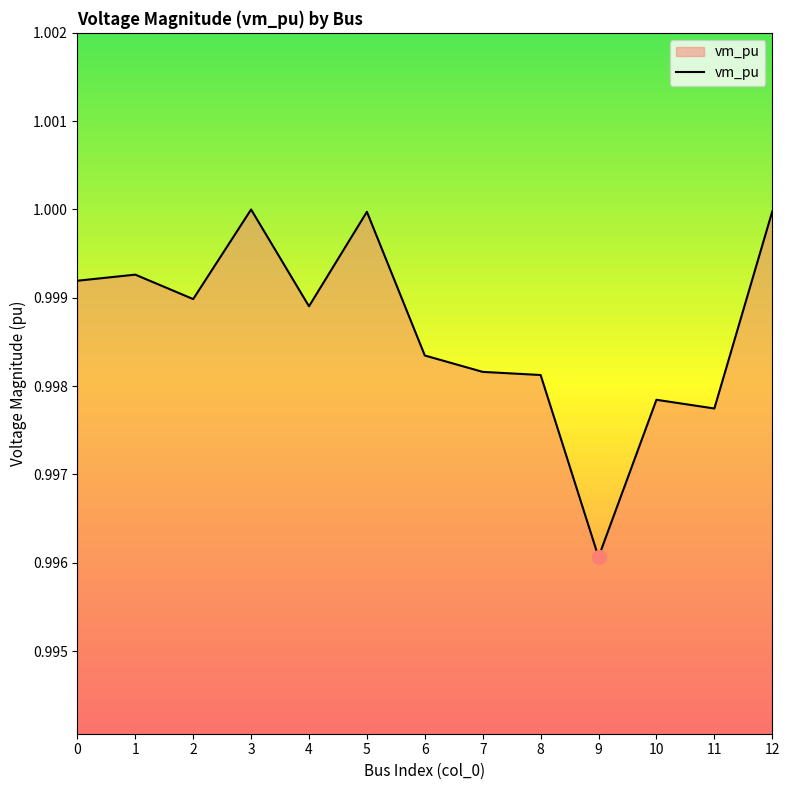

True or false: the data has more than 2 interior local peaks.

True